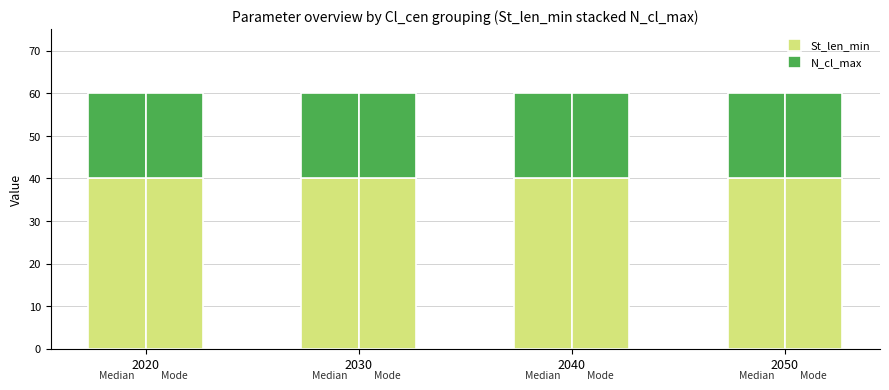

What is the minimum value for N_cl_max?

20